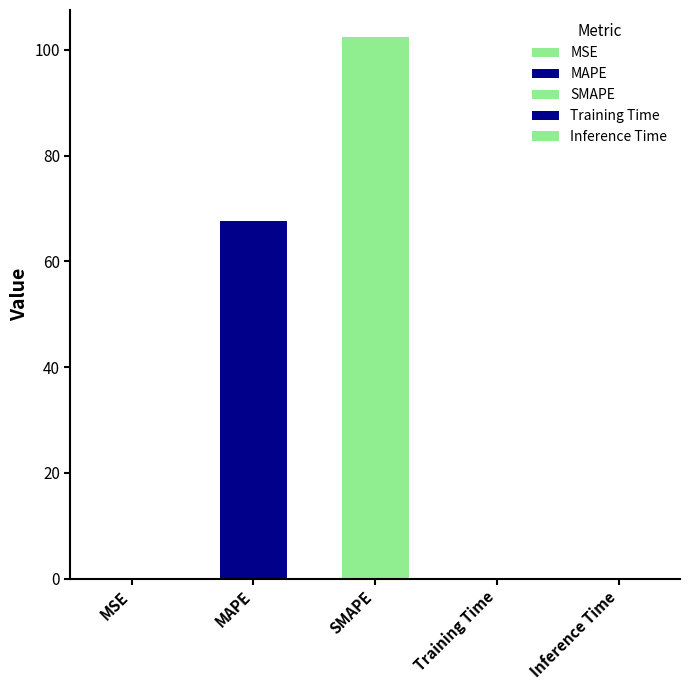

Between MSE and Training Time, which is larger?

Training Time